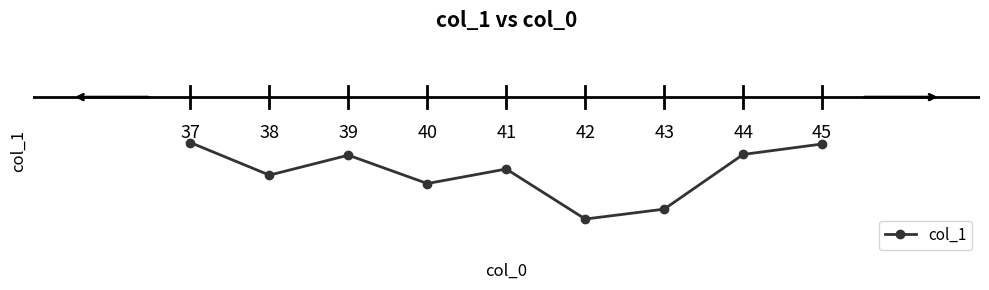

How many points are lower than both their immediate neighbors (excluding endpoints)?

3